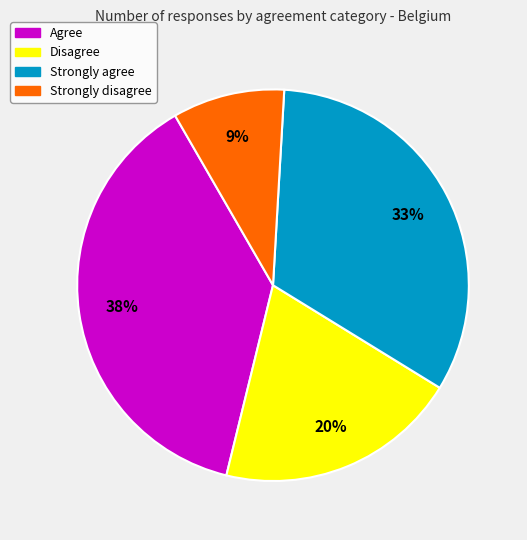

Is there any slice that represents more than half of the pie?

No